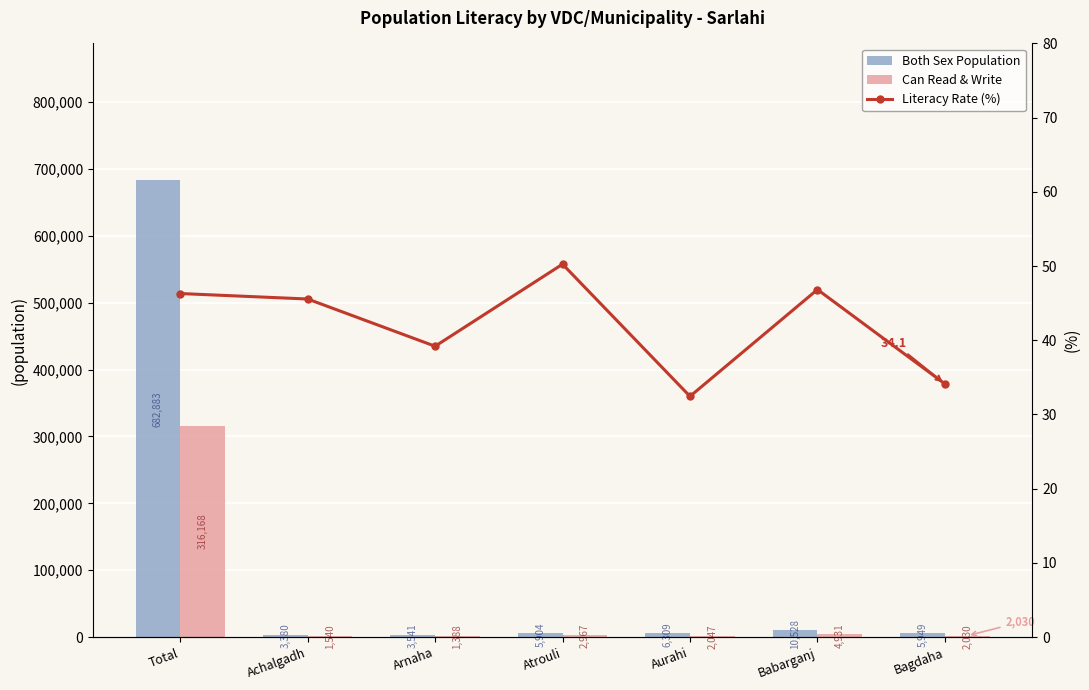

What are all the series names shown in the legend?

Both Sex Population, Can Read & Write, Literacy Rate (%)